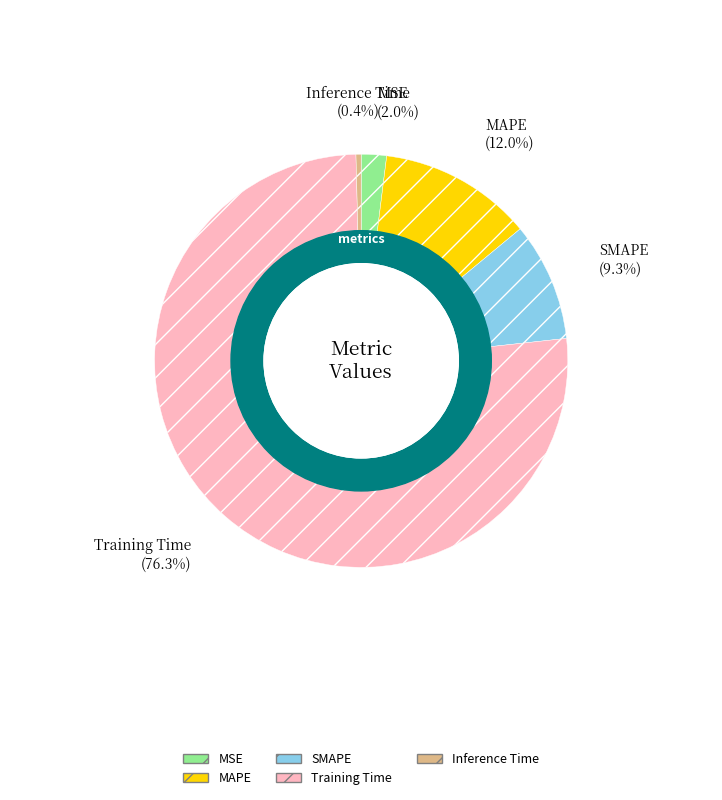

Is the sum of MAPE and Inference Time greater than half?

No